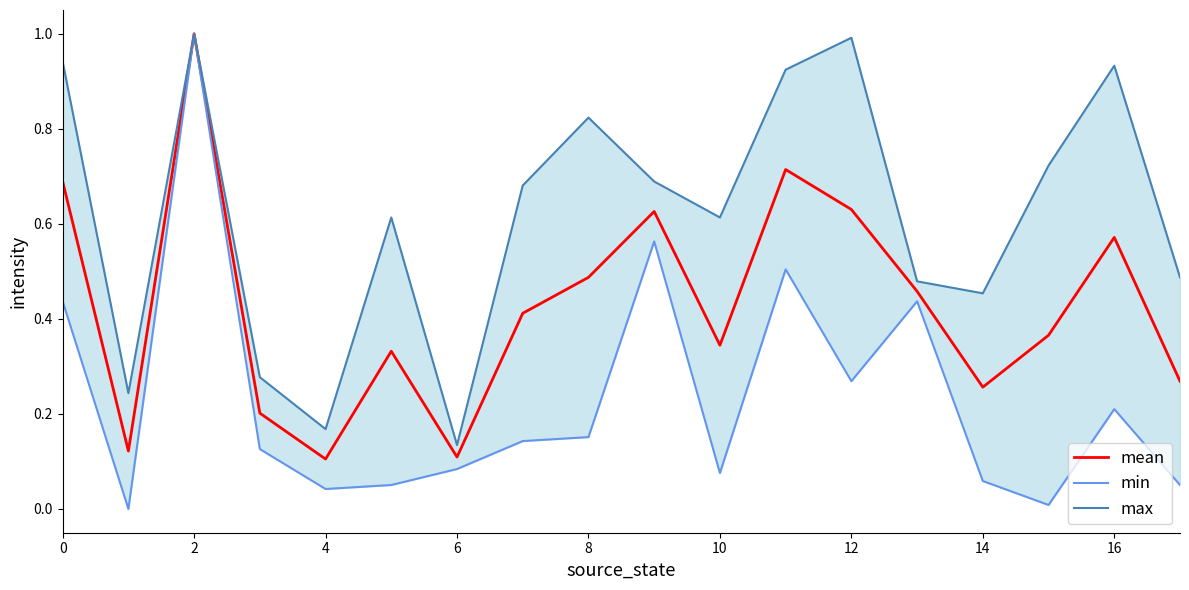

The mean series shows 0.1 at 14. True or false?

False